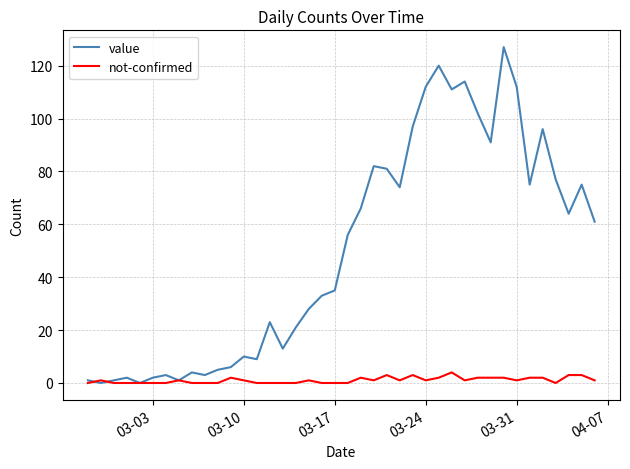

Rank the series by their average value, from highest to lowest.

value, not-confirmed